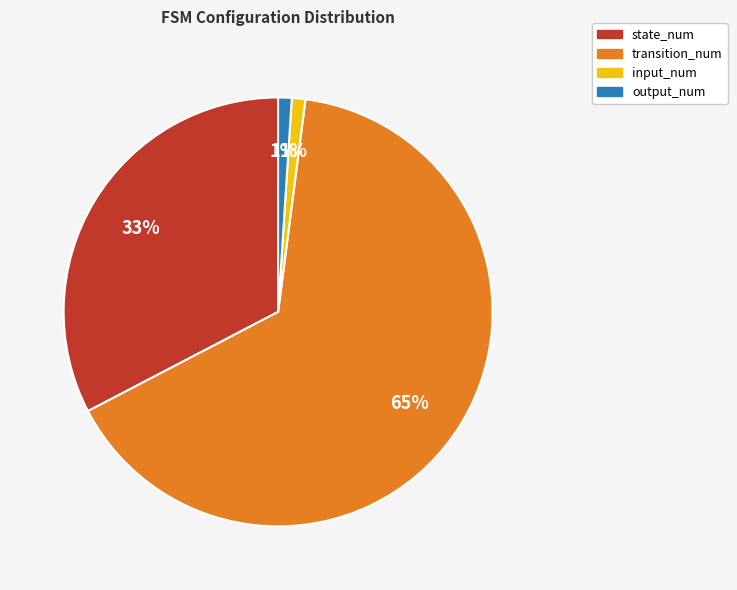

The input_num slice represents 12% of the pie. True or false?

False